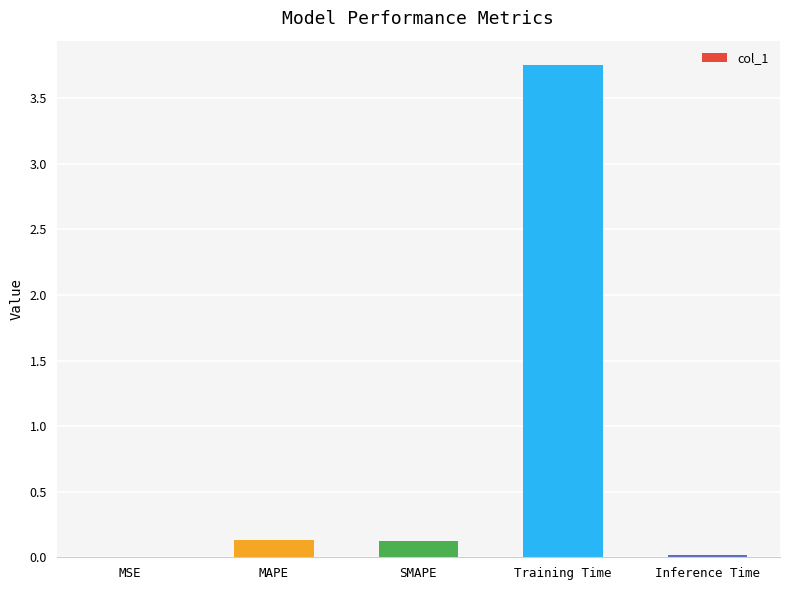

What is the sum of all values?

4.0